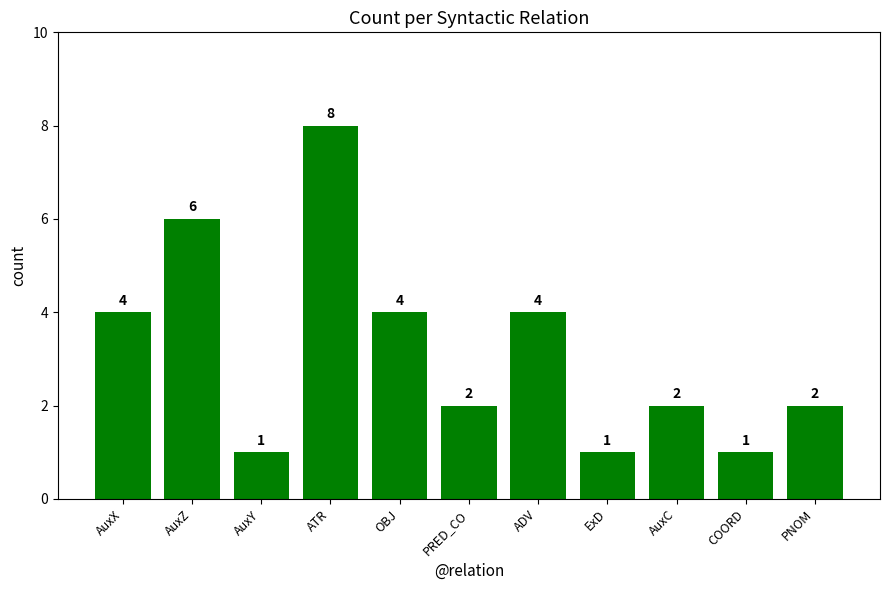

At which category does the chart reach its peak across all series?

ATR